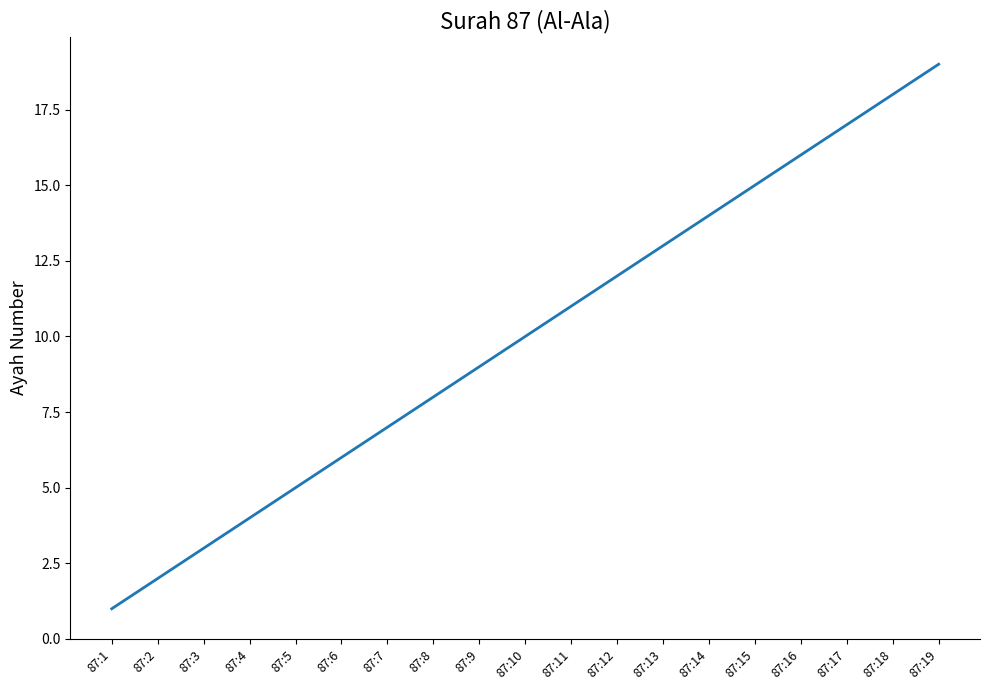

List the labels in order of value, largest first.

87:19, 87:18, 87:17, 87:16, 87:15, 87:14, 87:13, 87:12, 87:11, 87:10, 87:9, 87:8, 87:7, 87:6, 87:5, 87:4, 87:3, 87:2, 87:1